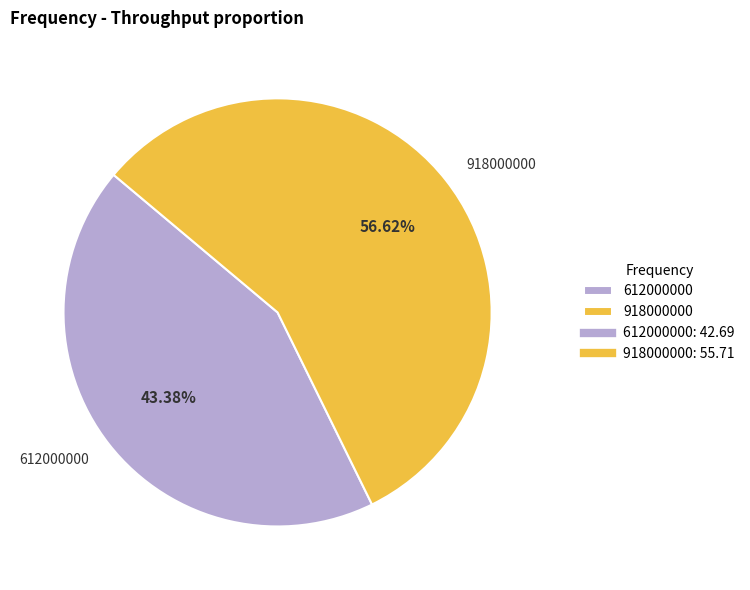

Between 918000000 and 612000000, which is larger?

918000000